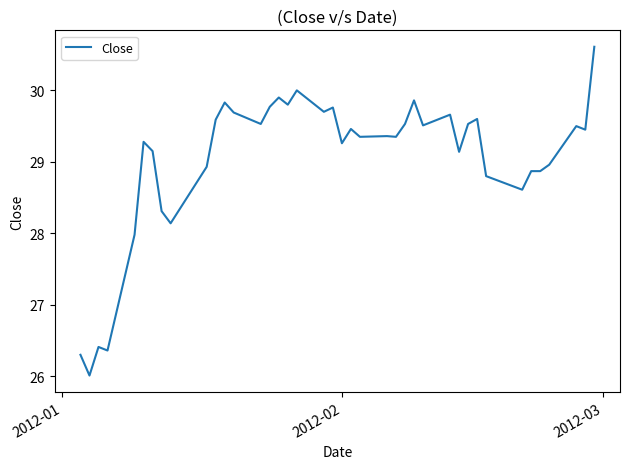

What is the difference between the maximum and minimum values?

4.6